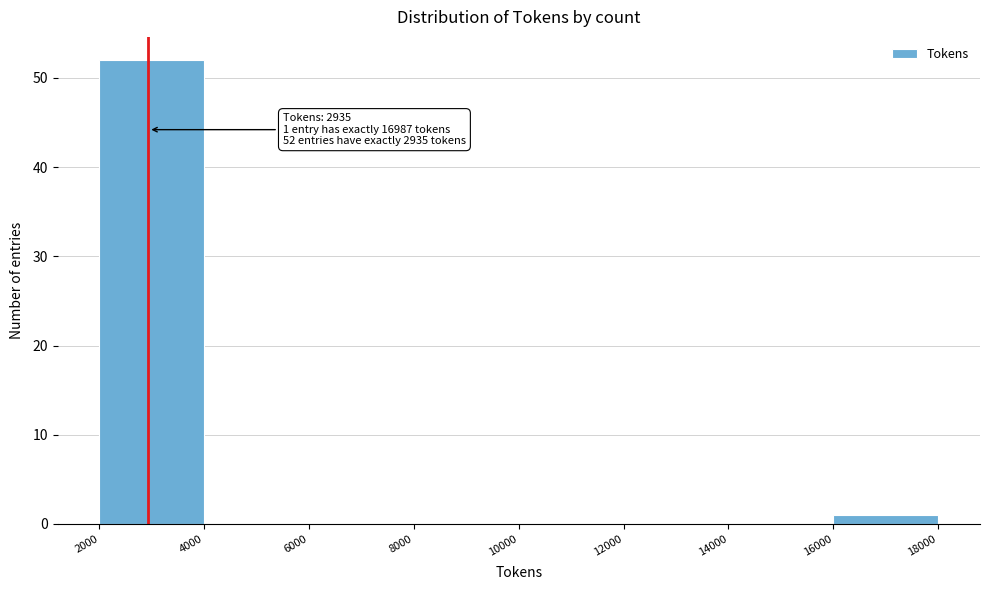

Over which range of the x-axis is the bar tallest?

2000 to 4000